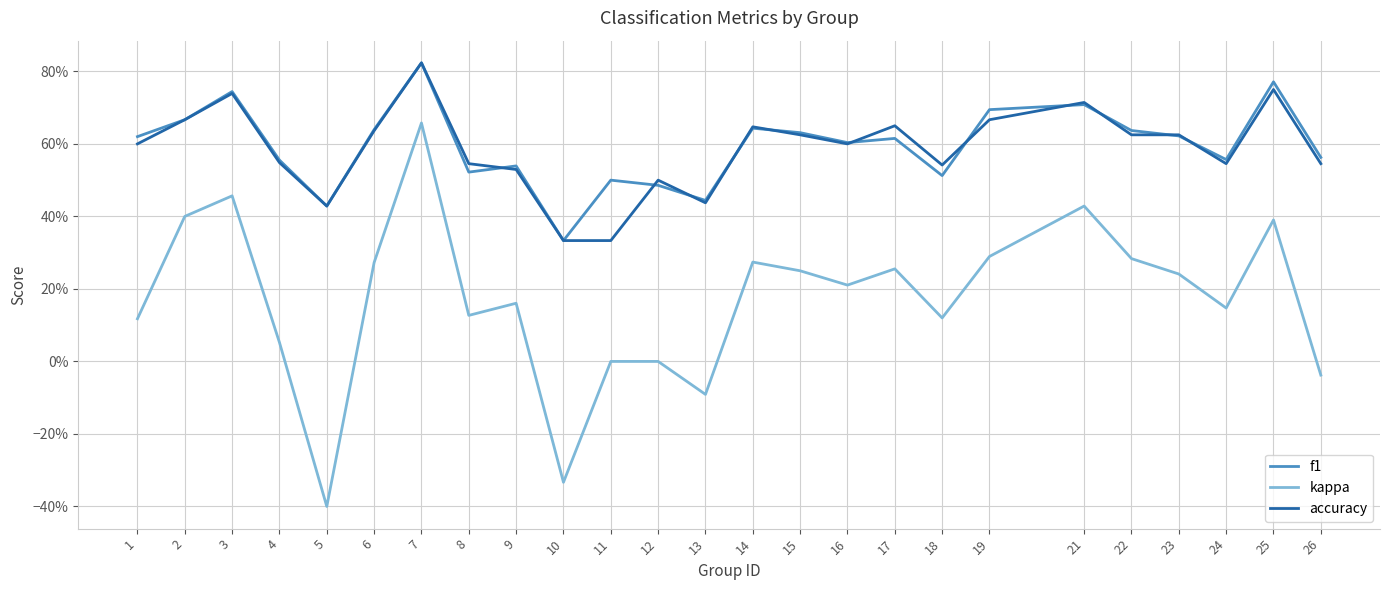

What are all the series names shown in the legend?

f1, kappa, accuracy